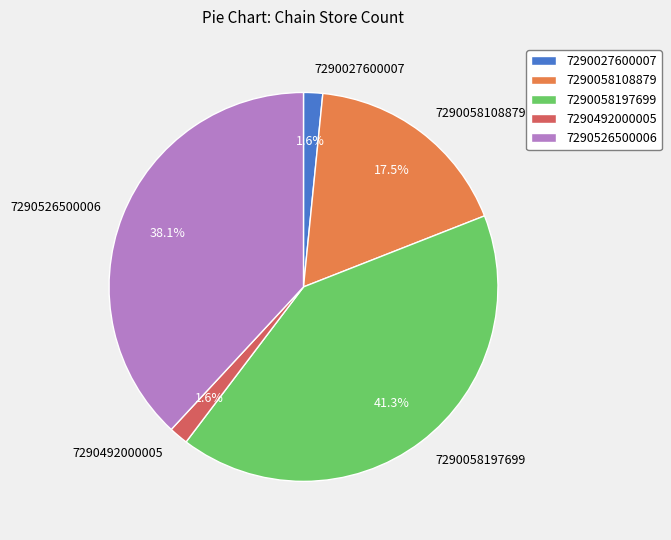

What is the ratio of the value at 7290492000005 to the value at 7290027600007?

1.0